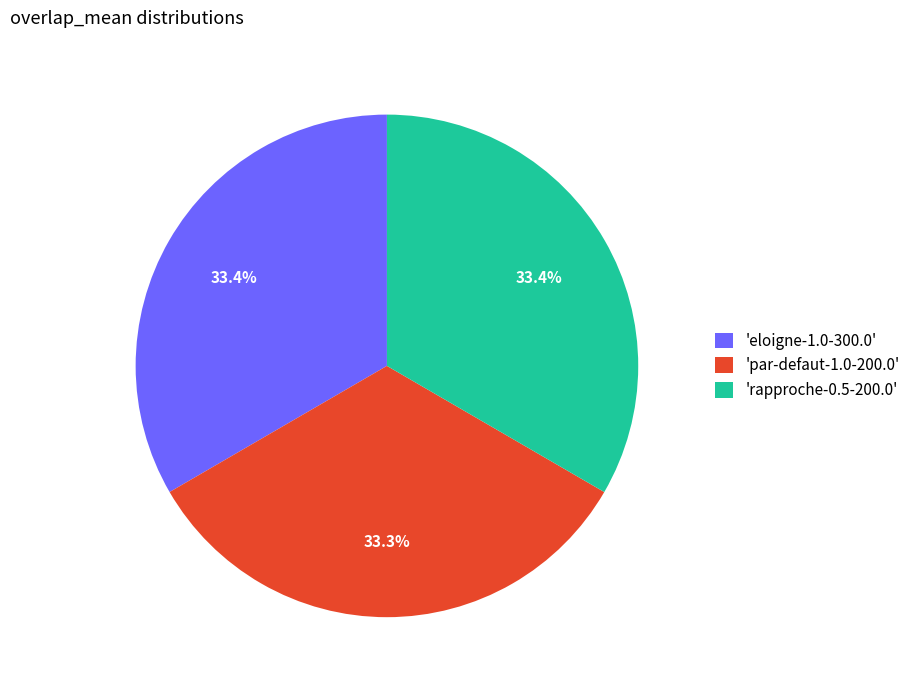

Does any single category account for the majority?

No